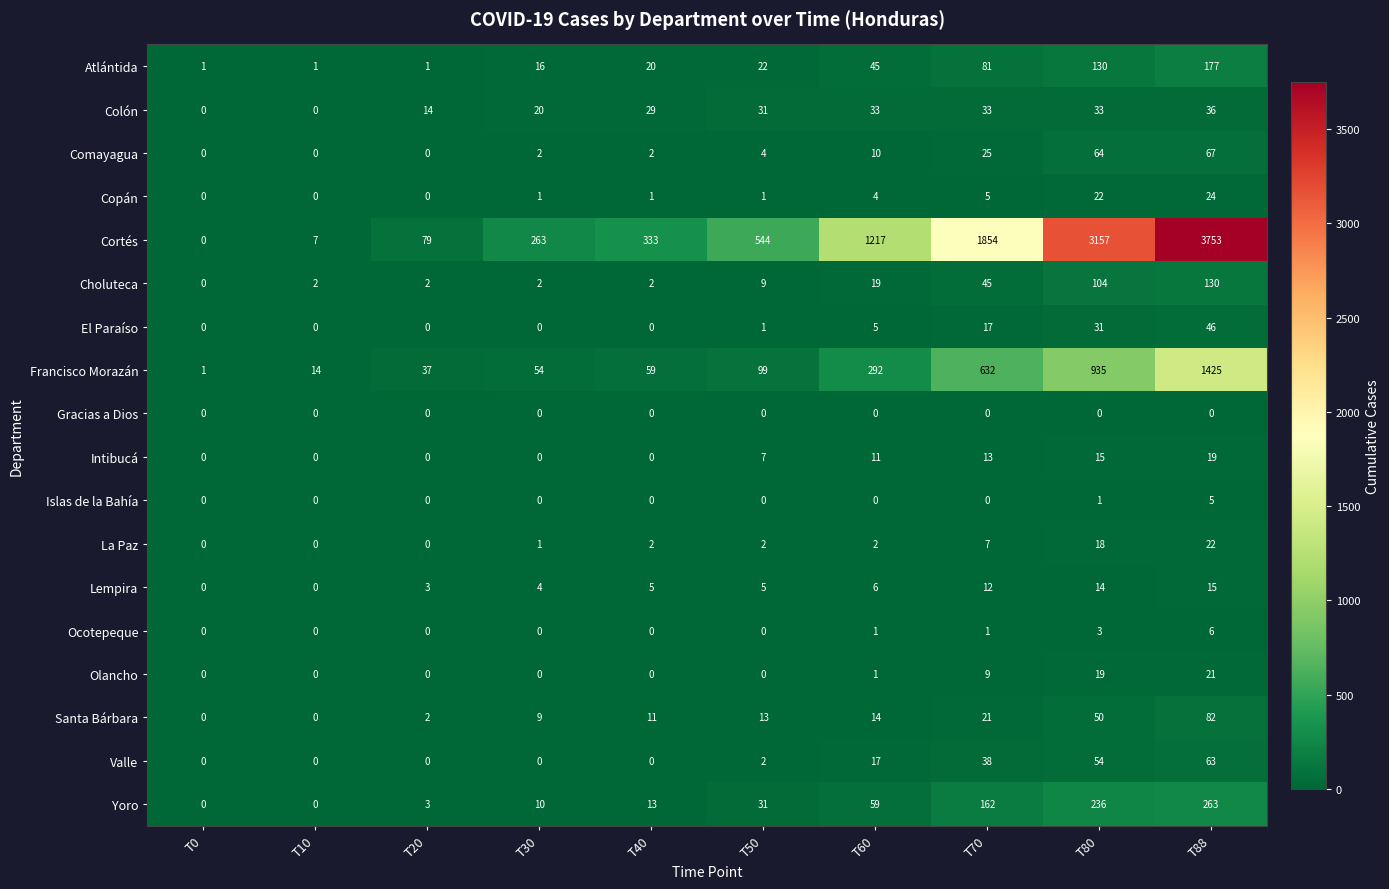

What is the total value across all series at T0?

2